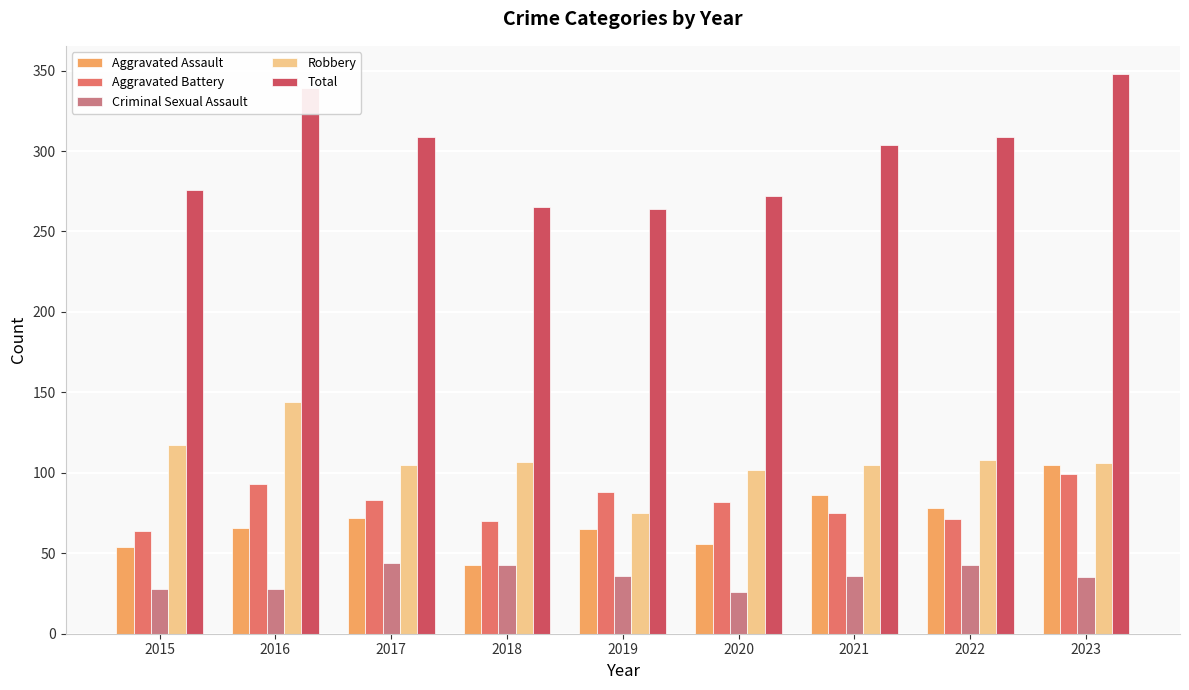

What is the maximum value for Robbery?

144